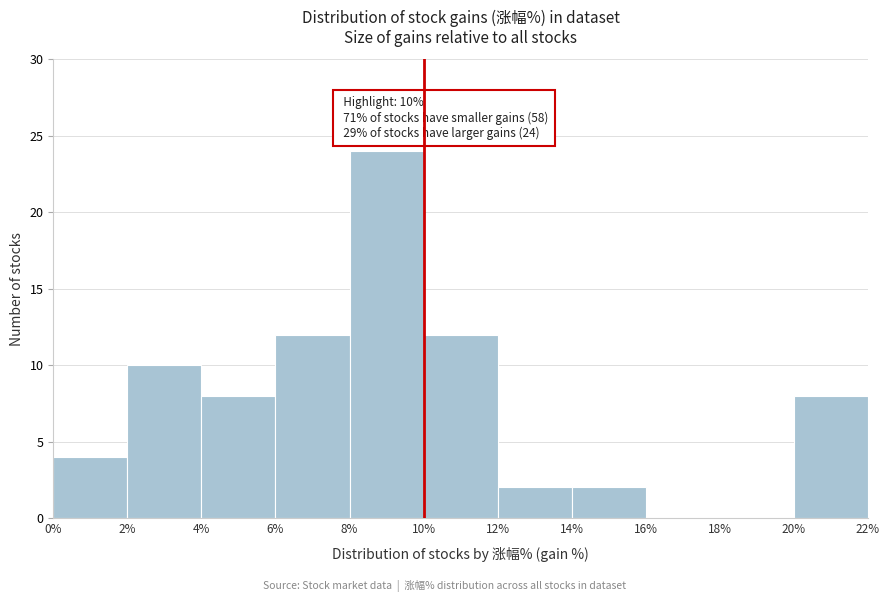

Over which range of the x-axis is the bar tallest?

8% to 10%